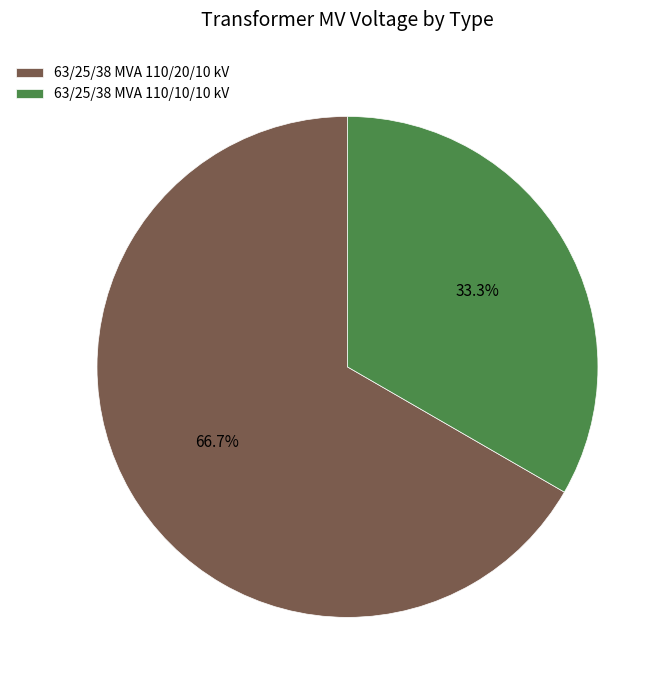

To the nearest percent, what is the difference between the 63/25/38 MVA 110/20/10 kV and 63/25/38 MVA 110/10/10 kV slice percentages?

33%